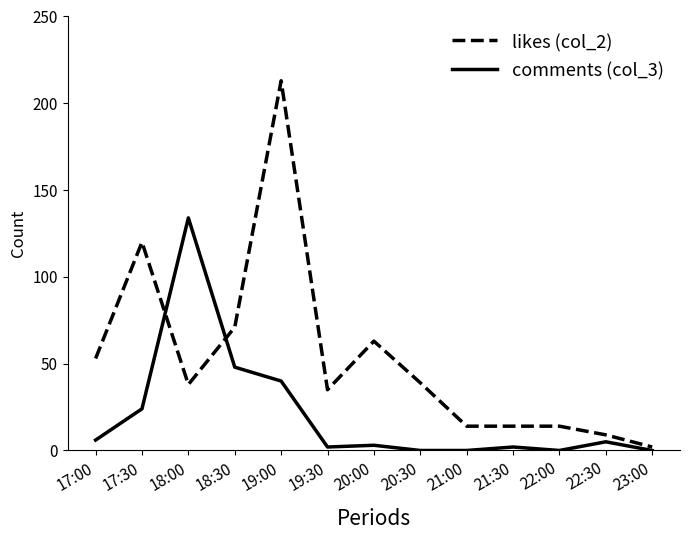

In comments (col_3), how many points are higher than both neighbors (excluding endpoints)?

4